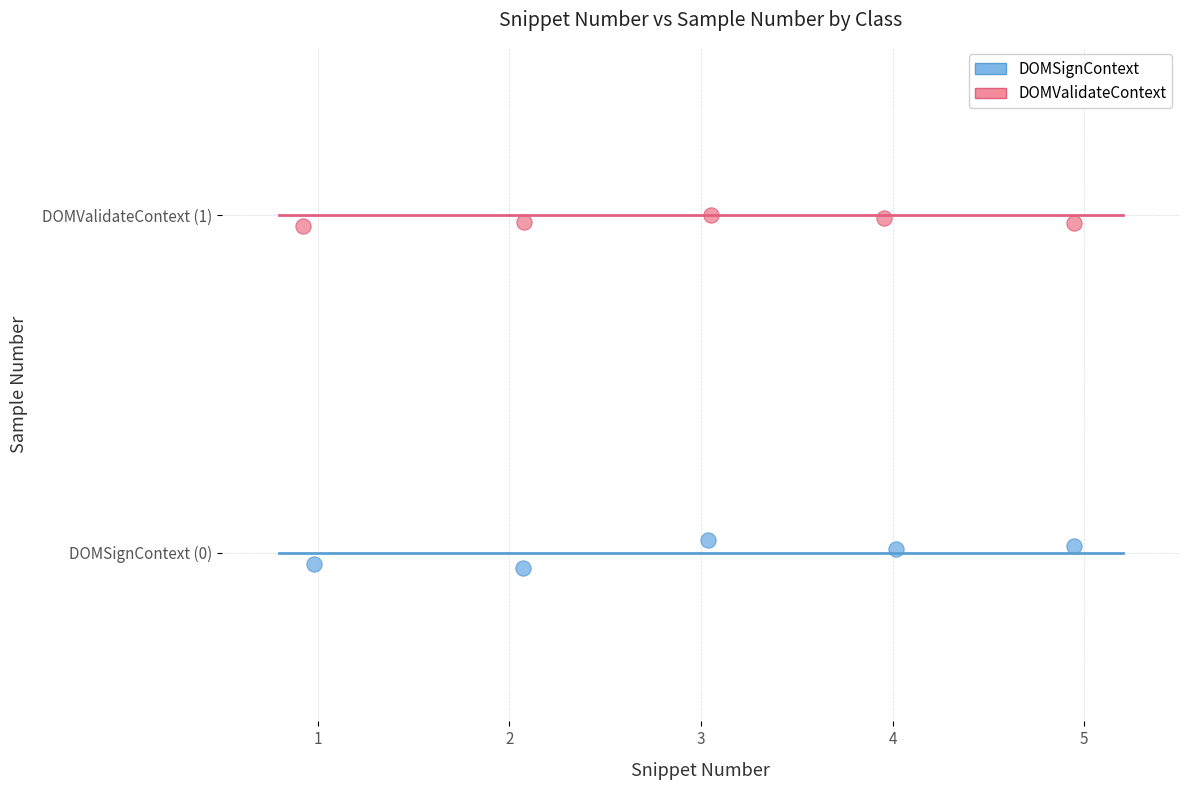

What are all the series names shown in the legend?

DOMSignContext, DOMValidateContext